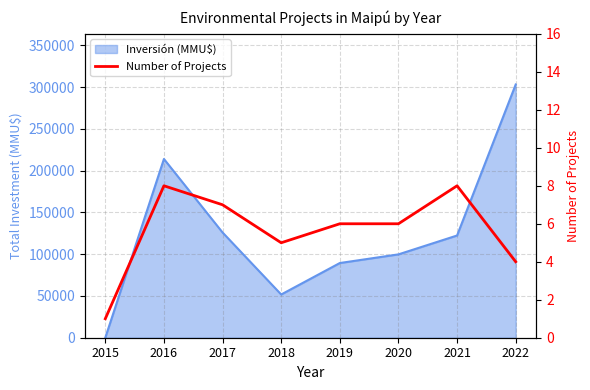

Rank the categories by value from lowest to highest.

2015, 2022, 2018, 2019, 2020, 2017, 2016, 2021